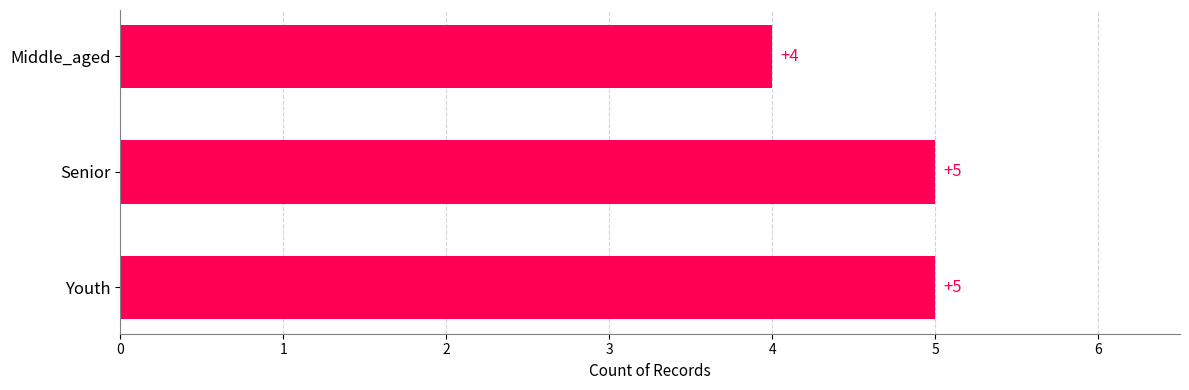

What is the minimum value shown in the chart?

4